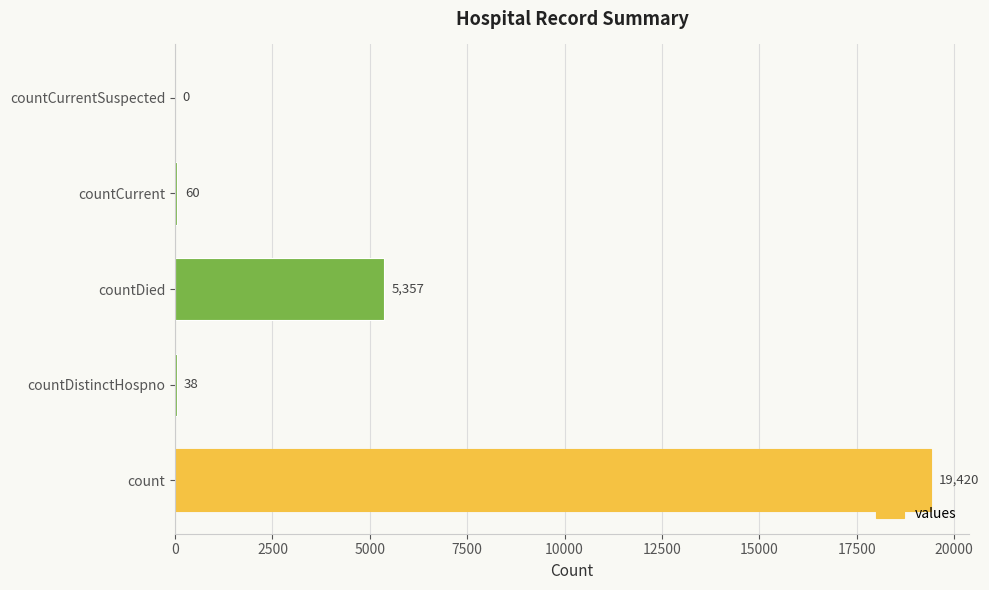

What is the change in value from count to countCurrent?

-19360